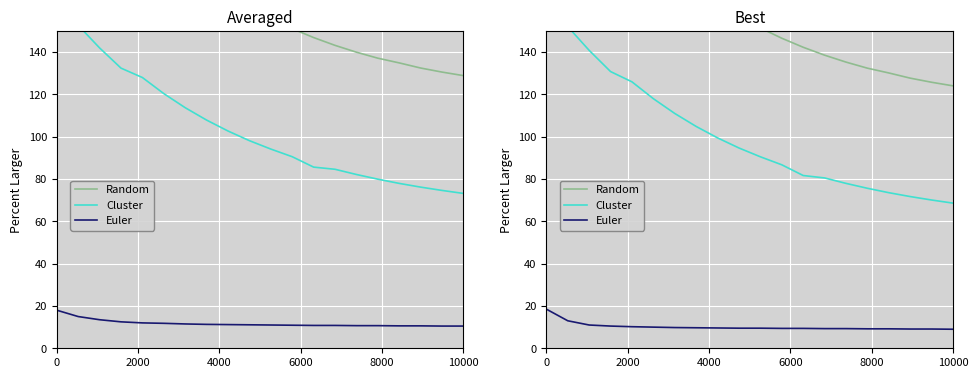

True or false: Euler and Cluster cross at least once.

False